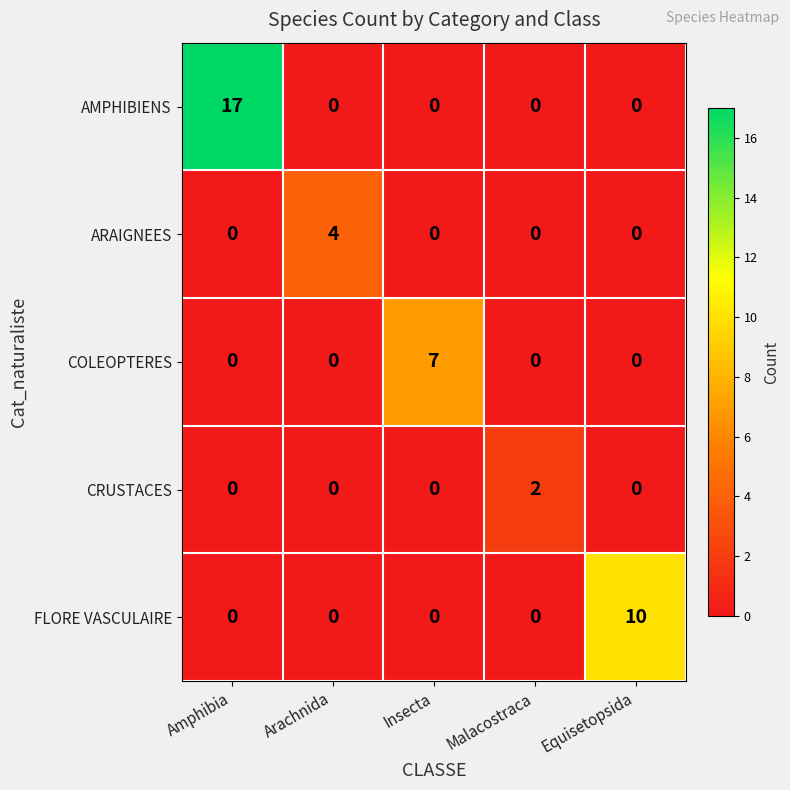

Reading left to right, transcribe all the data shown in this chart.

AMPHIBIENS: Amphibia=17	Arachnida=0	Insecta=0	Malacostraca=0	Equisetopsida=0
ARAIGNEES: Amphibia=0	Arachnida=4	Insecta=0	Malacostraca=0	Equisetopsida=0
COLEOPTERES: Amphibia=0	Arachnida=0	Insecta=7	Malacostraca=0	Equisetopsida=0
CRUSTACES: Amphibia=0	Arachnida=0	Insecta=0	Malacostraca=2	Equisetopsida=0
FLORE VASCULAIRE: Amphibia=0	Arachnida=0	Insecta=0	Malacostraca=0	Equisetopsida=10